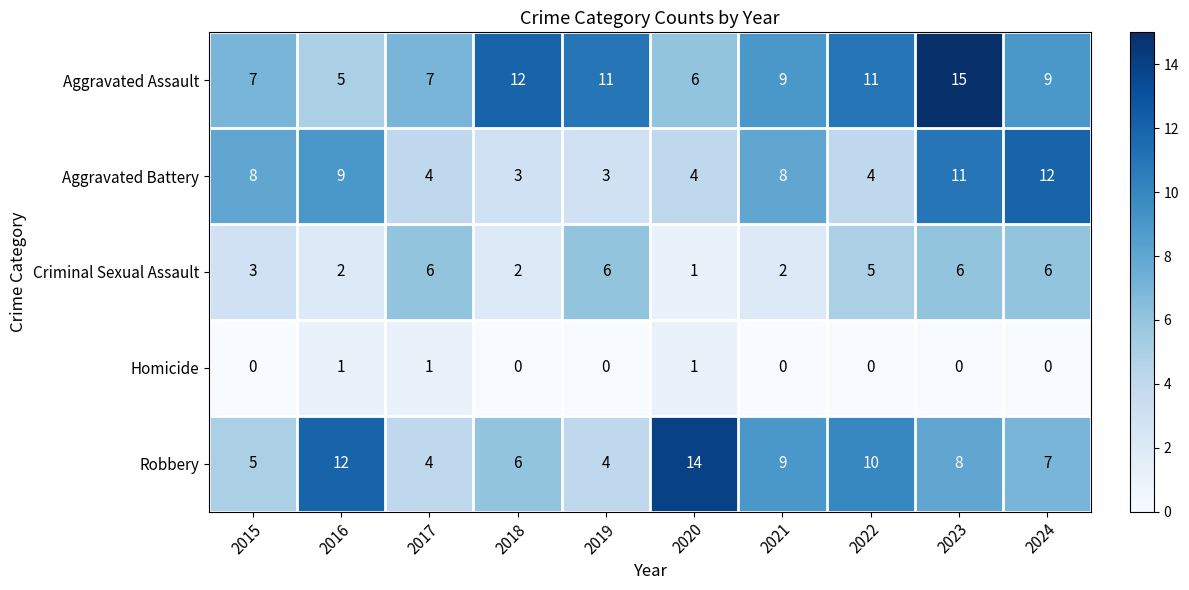

What is the difference between the second highest and second lowest values in the Robbery series?

8